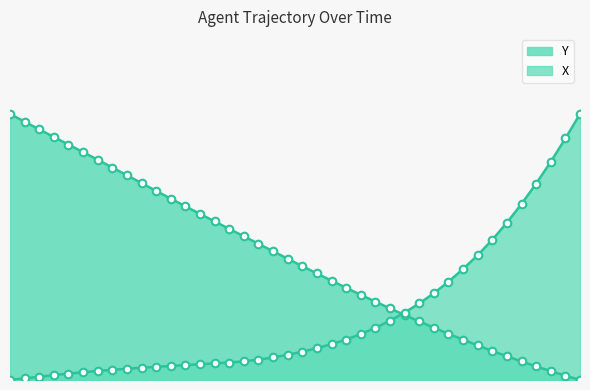

At which category is the sum across all series the highest?

52.0